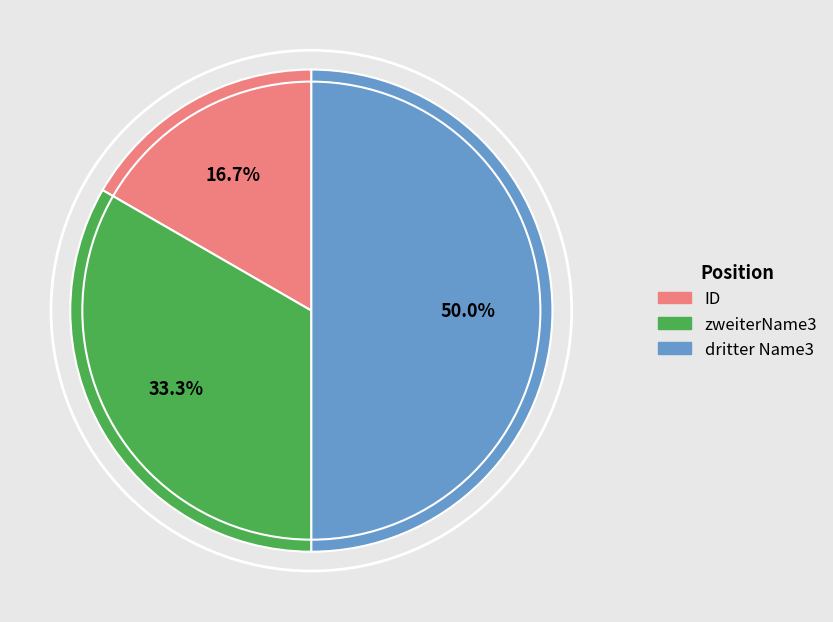

What is the ratio of the value at zweiterName3 to the value at dritter Name3?

0.7